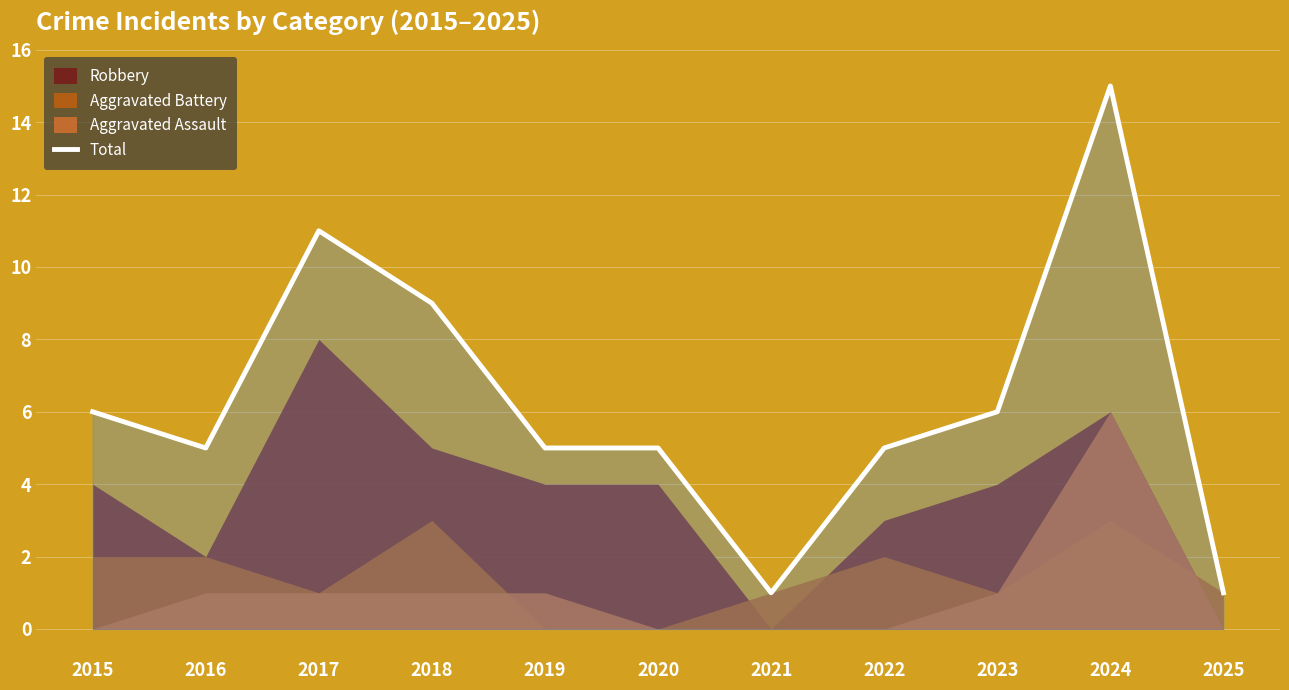

List the labels in order of value, smallest first.

2021, 2025, 2016, 2019, 2020, 2022, 2015, 2023, 2018, 2017, 2024